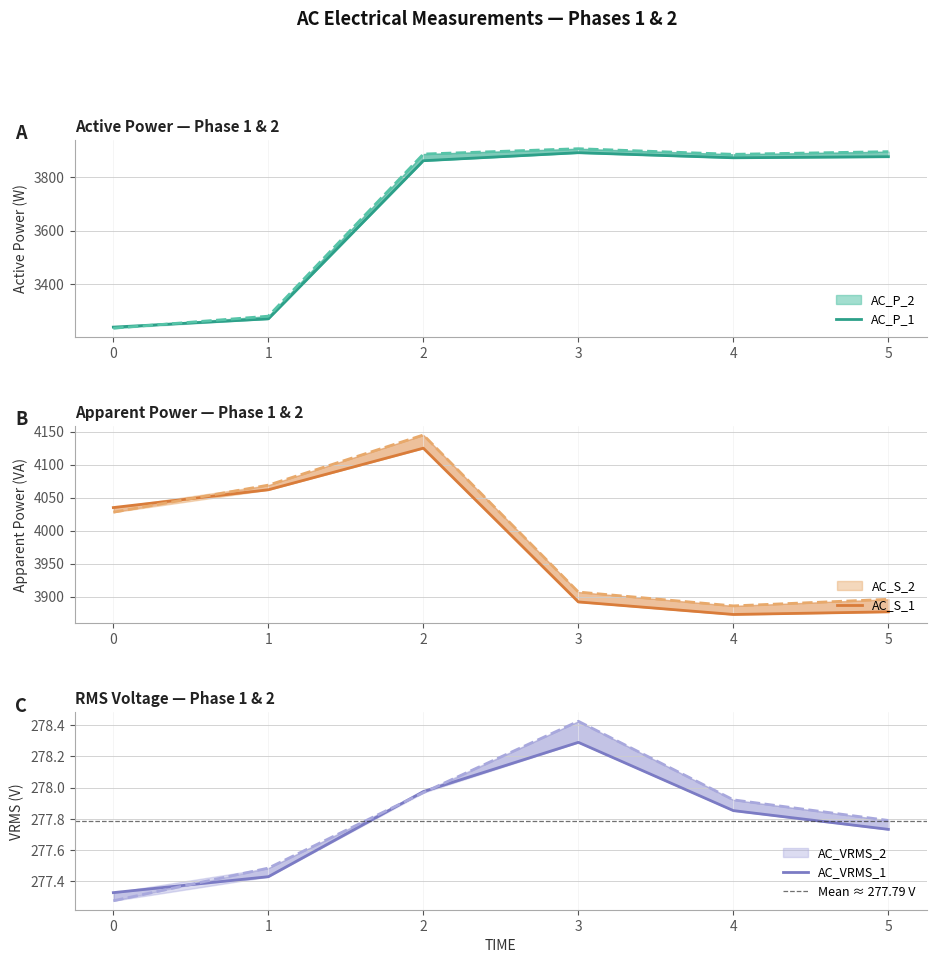

Between 5 and 1, which is larger?

5